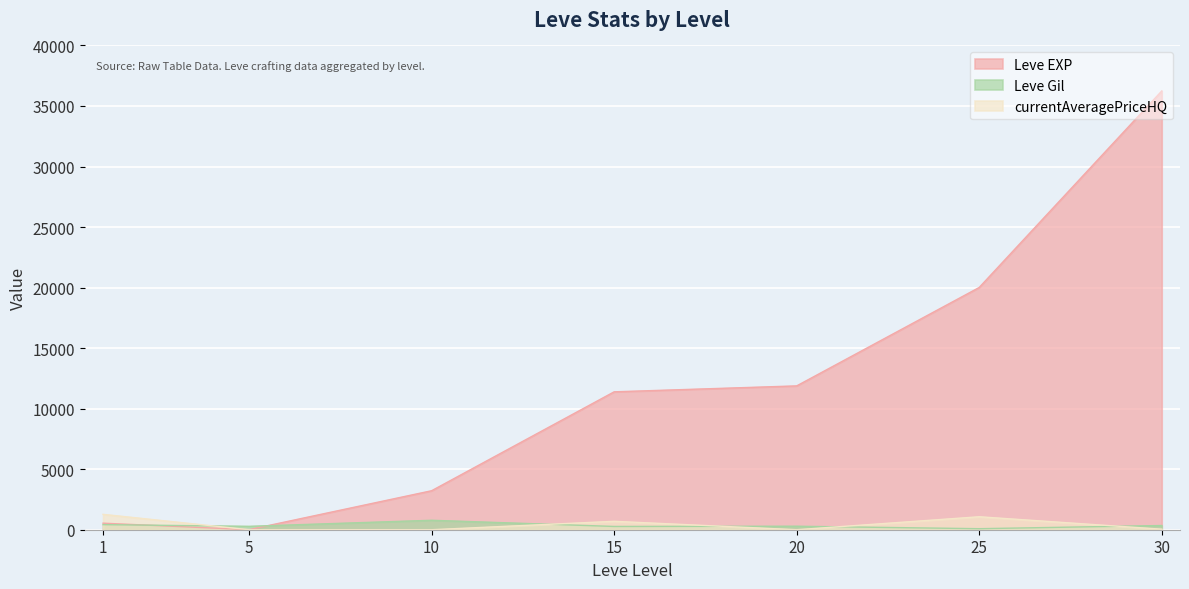

Is it true that currentAveragePriceHQ equals 445 at 10?

False